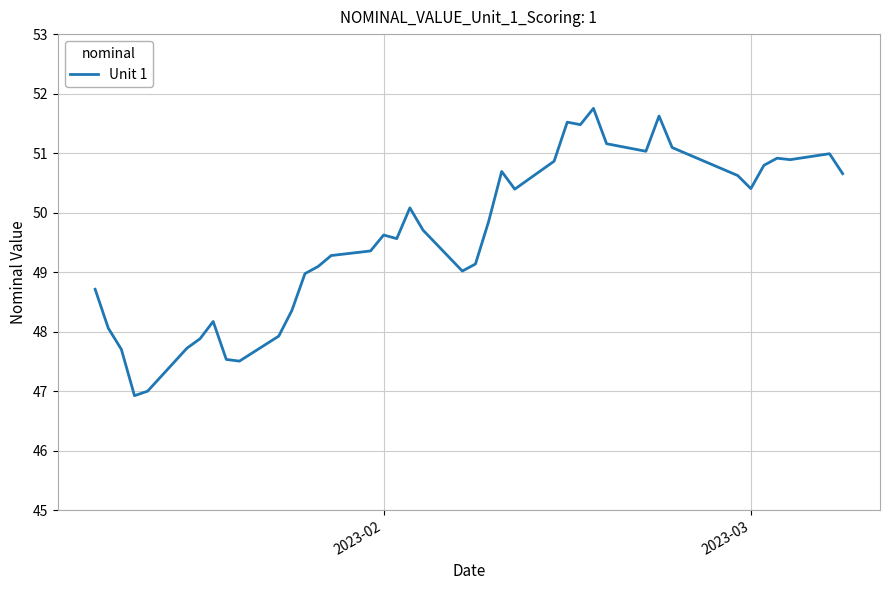

What is the maximum value shown in the chart?

51.8